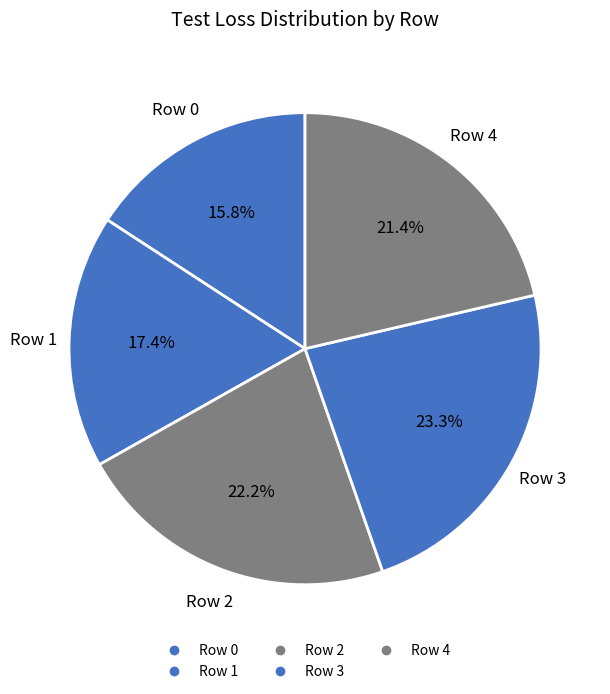

How many slices are in this pie chart?

5